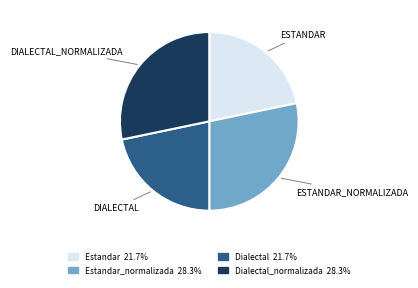

Is there any slice that represents more than half of the pie?

No